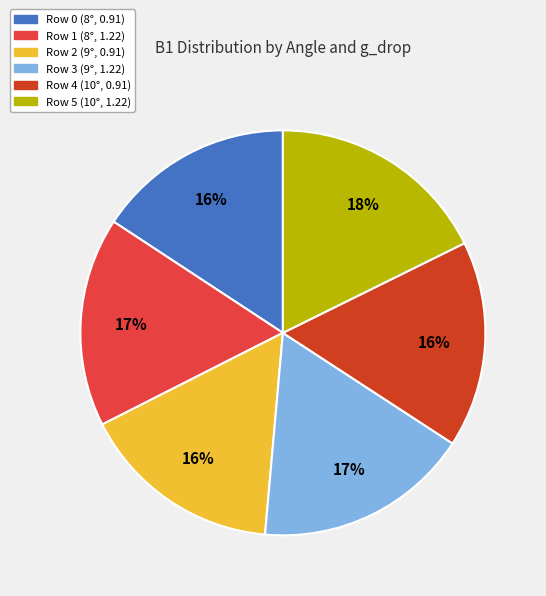

Does any single category account for the majority?

No